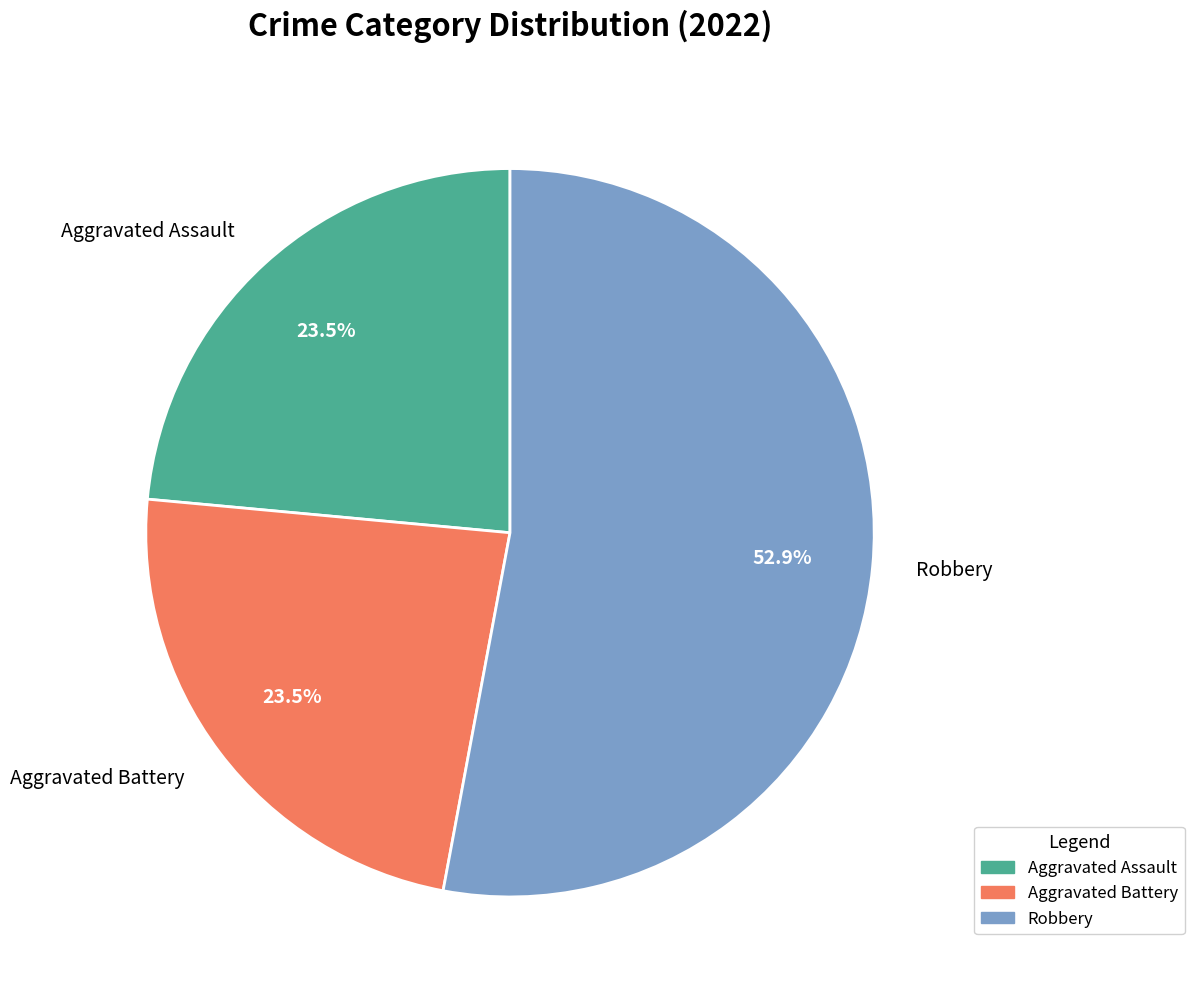

Is there a majority slice in this chart?

Yes